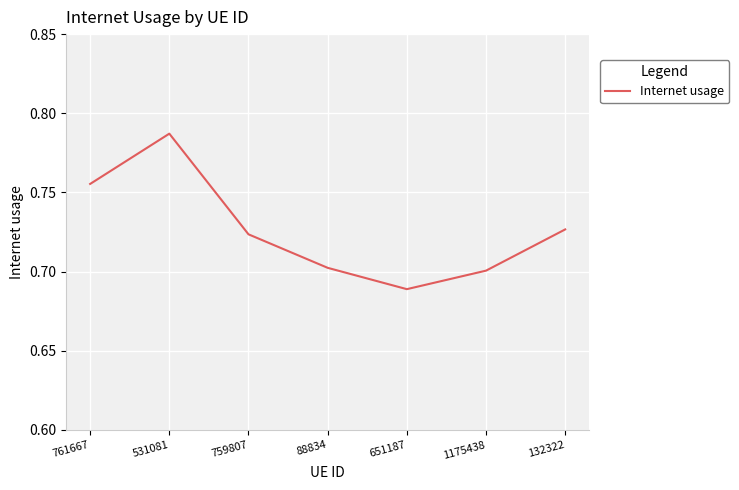

How many interior local peaks (higher than both neighbors) does the data have?

1